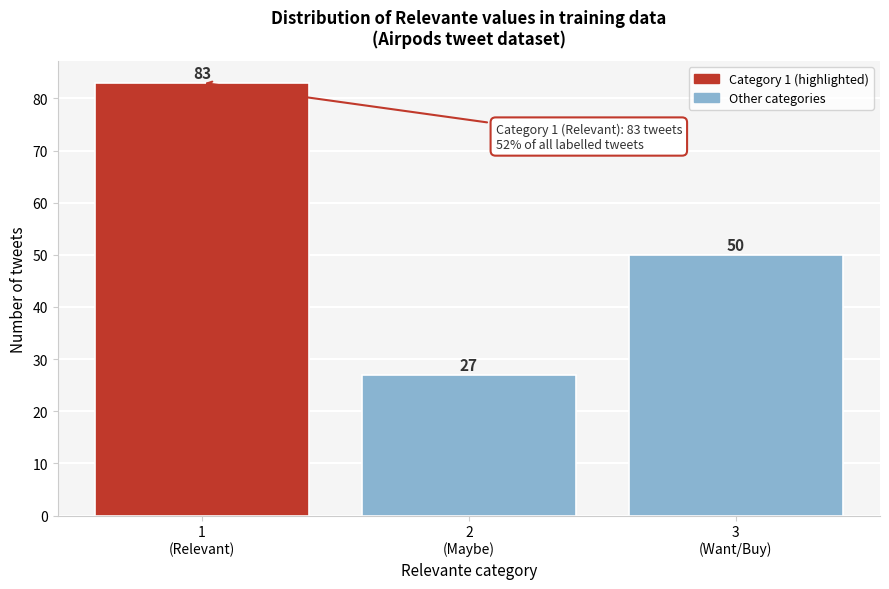

Reading left to right, list all the values displayed in this chart.

83	27	50